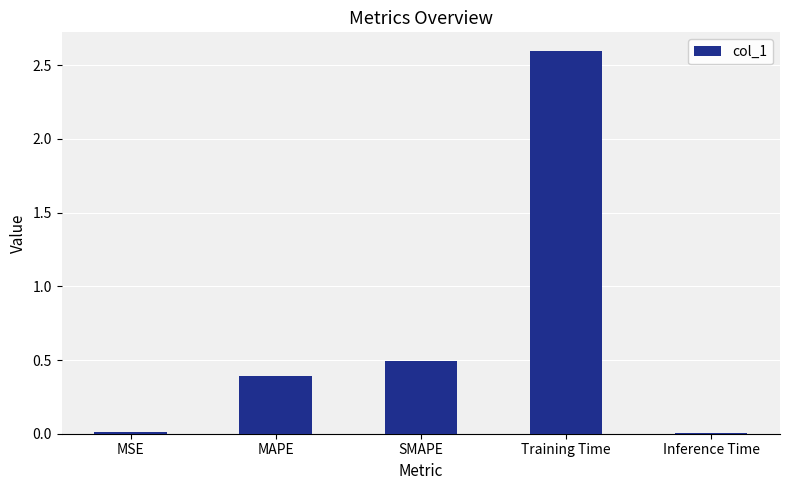

What is the value of the 3rd bar from the left?

0.5